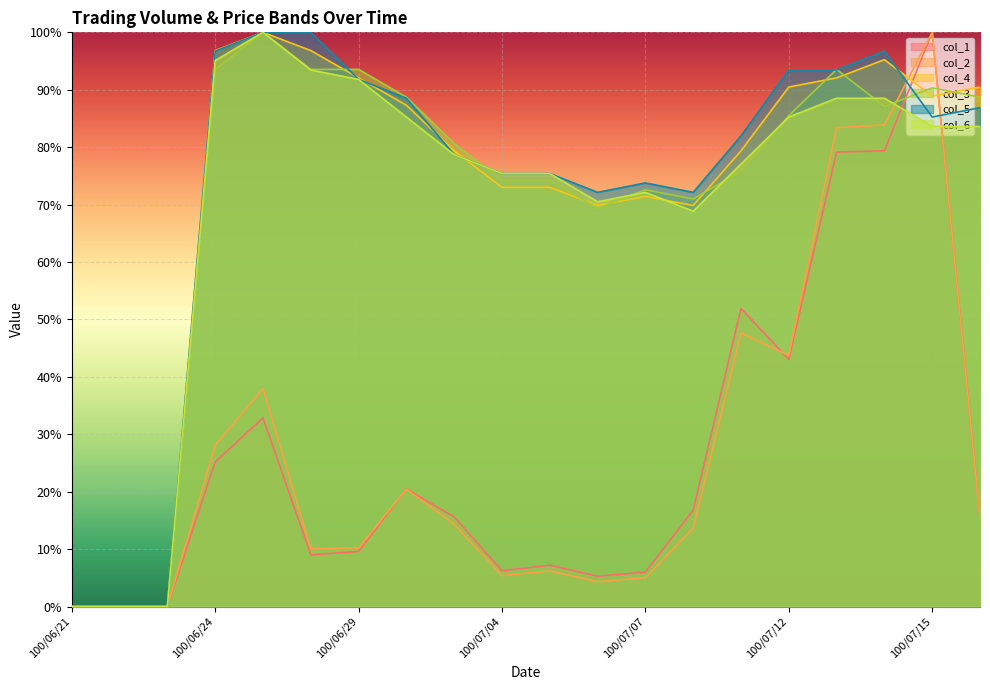

How many intersections are there between col_3 and col_5?

5